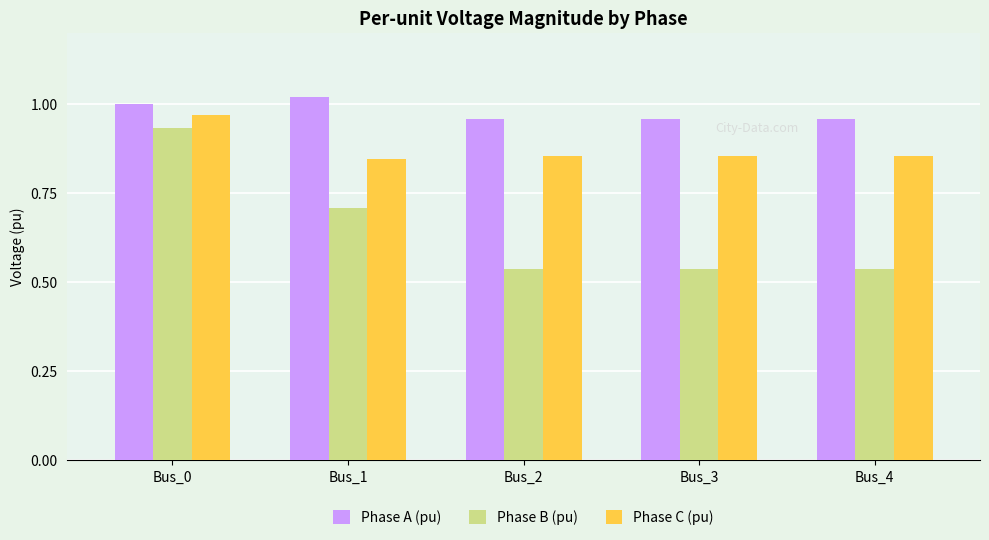

Which series changed the most between Bus_1 and Bus_2?

Phase B (pu)